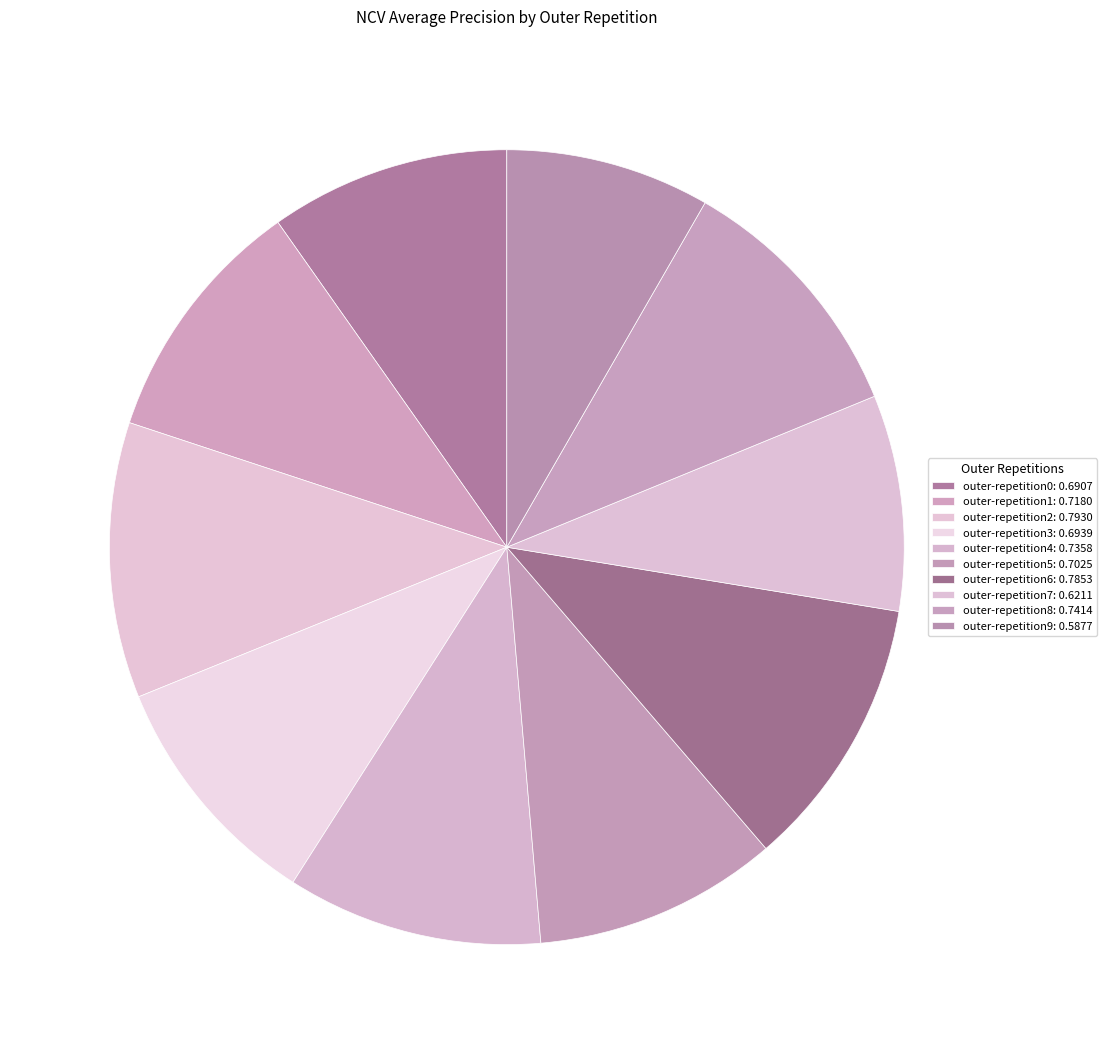

Which slice is the smallest?

outer-repetition9